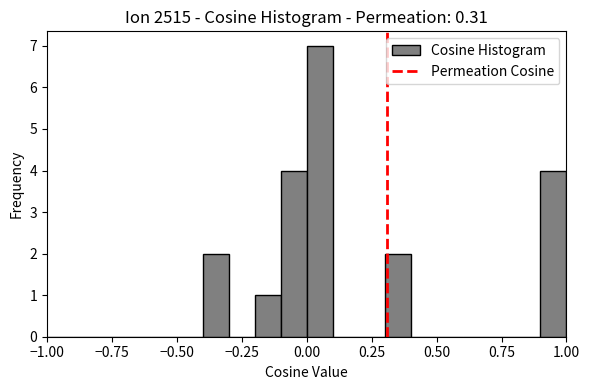

Around what value on the x-axis is the tallest bar? Give the approximate position of its centre, as read against the axis.

0.05